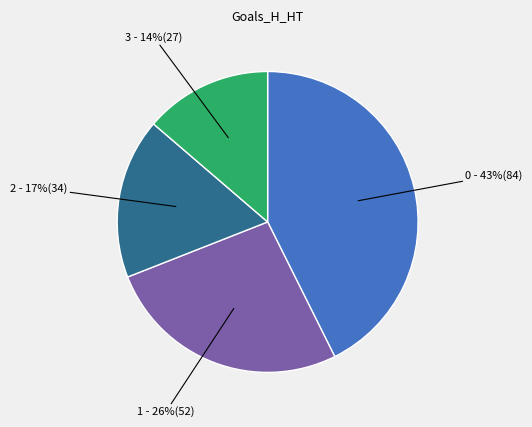

How many segments does this pie chart have?

4